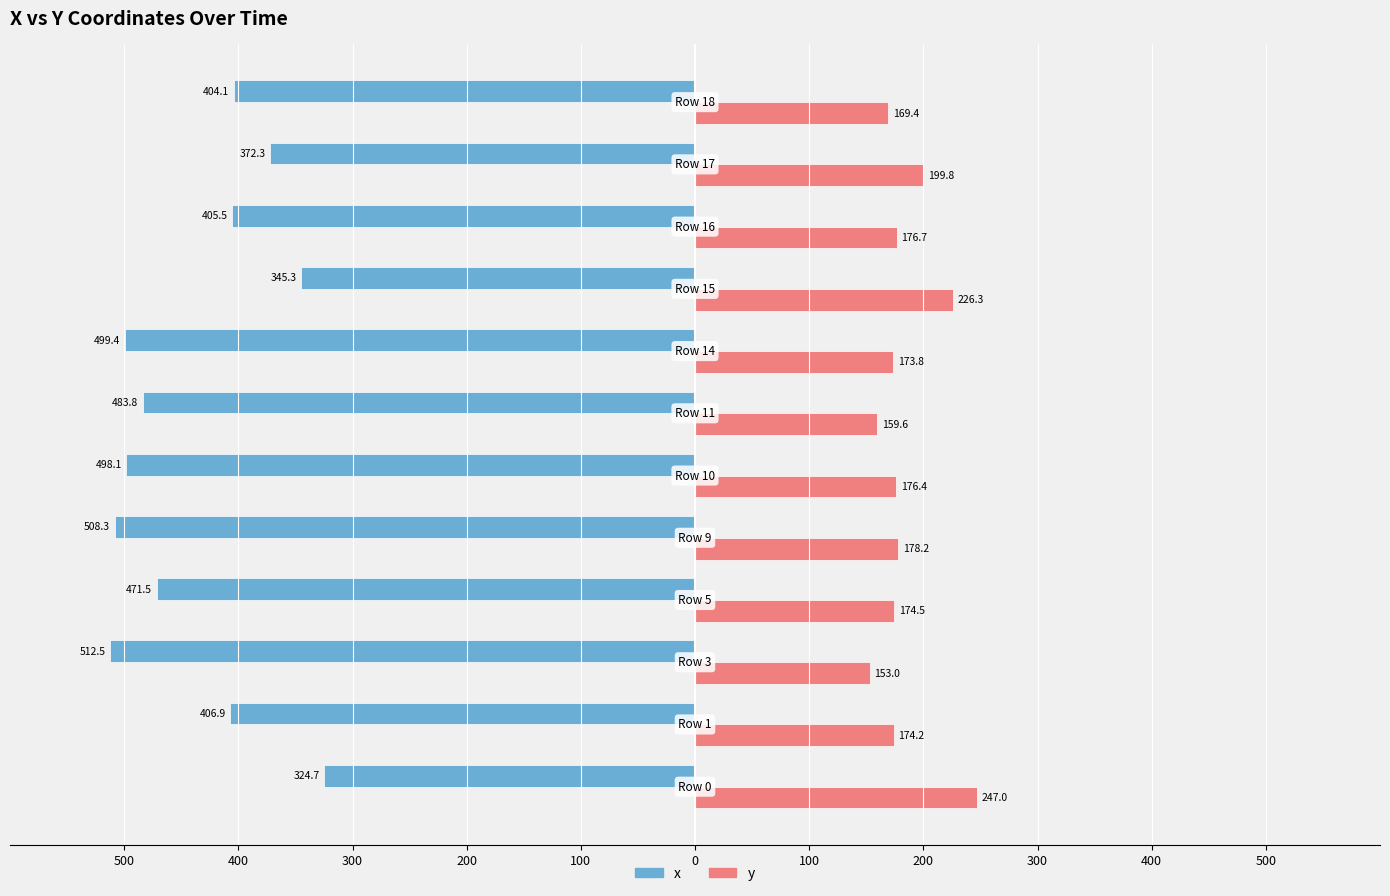

What are all the series names shown in the legend?

x, y